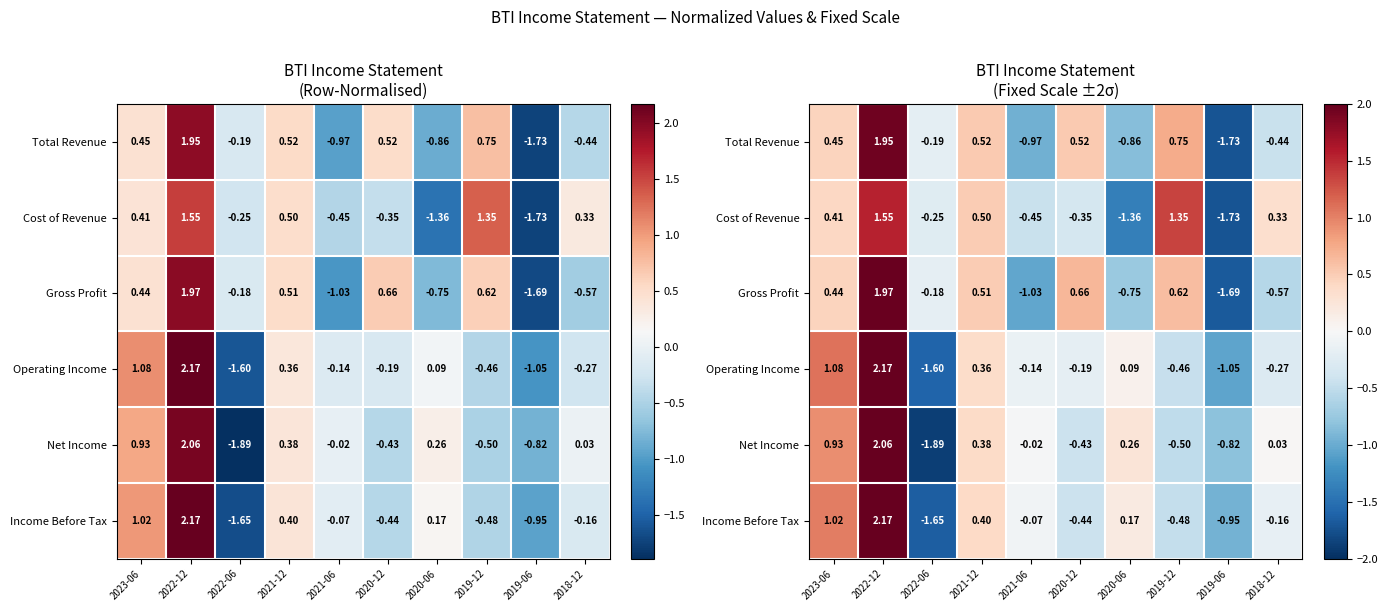

Where is Gross Profit nearest to the value 0?

2022-06